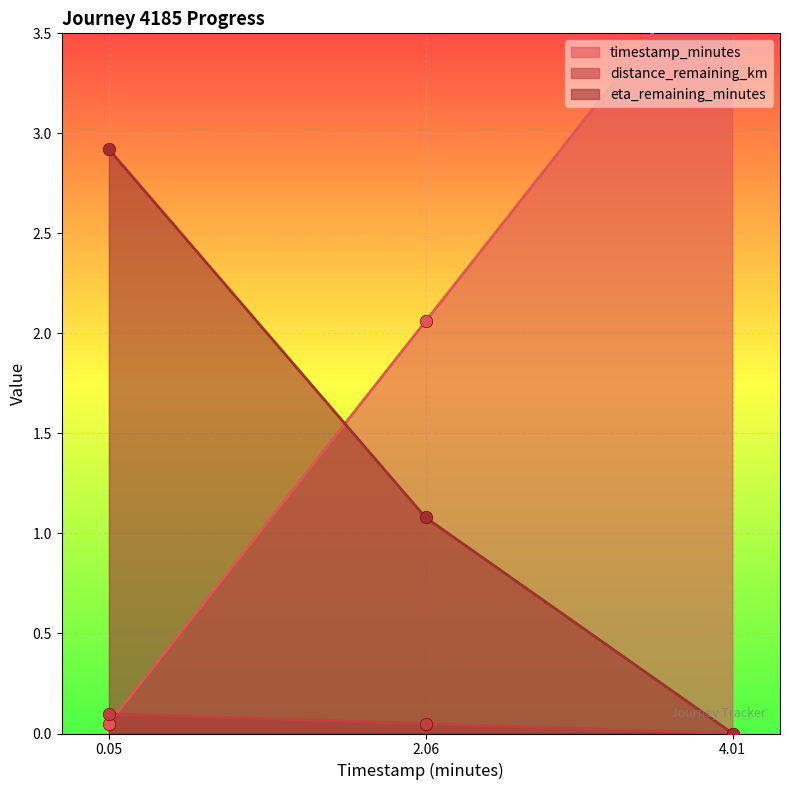

What is the total value across all series at 0.05?

3.1